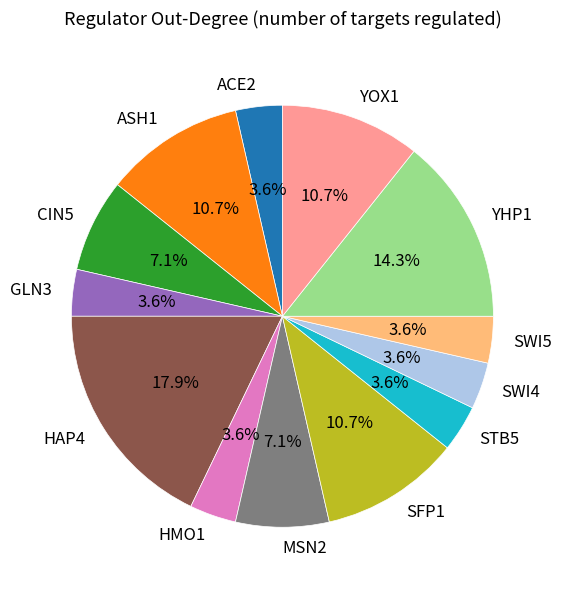

Is it true that HAP4 is 28% of the pie?

False